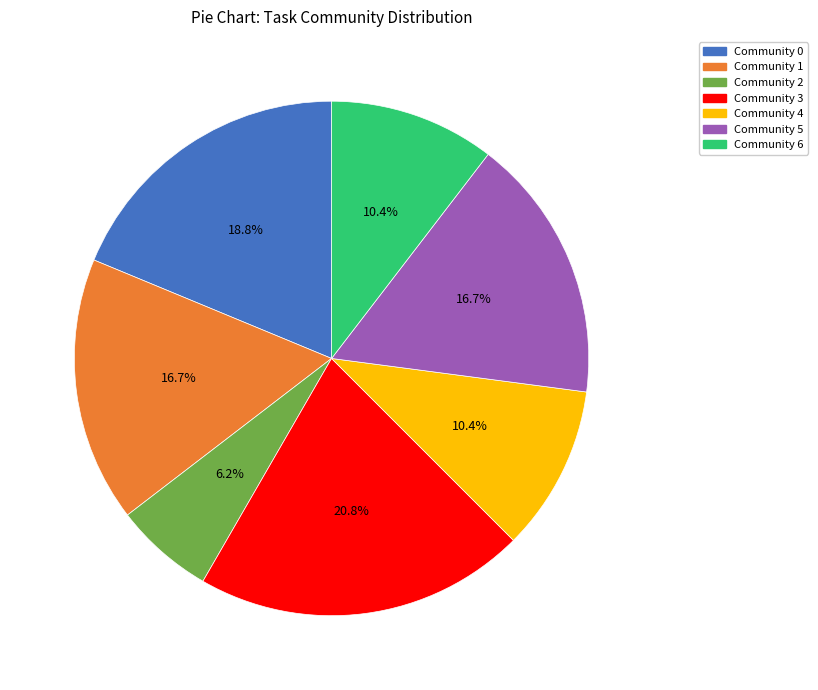

What percentage is the Community 3 slice, to the nearest percent?

21%